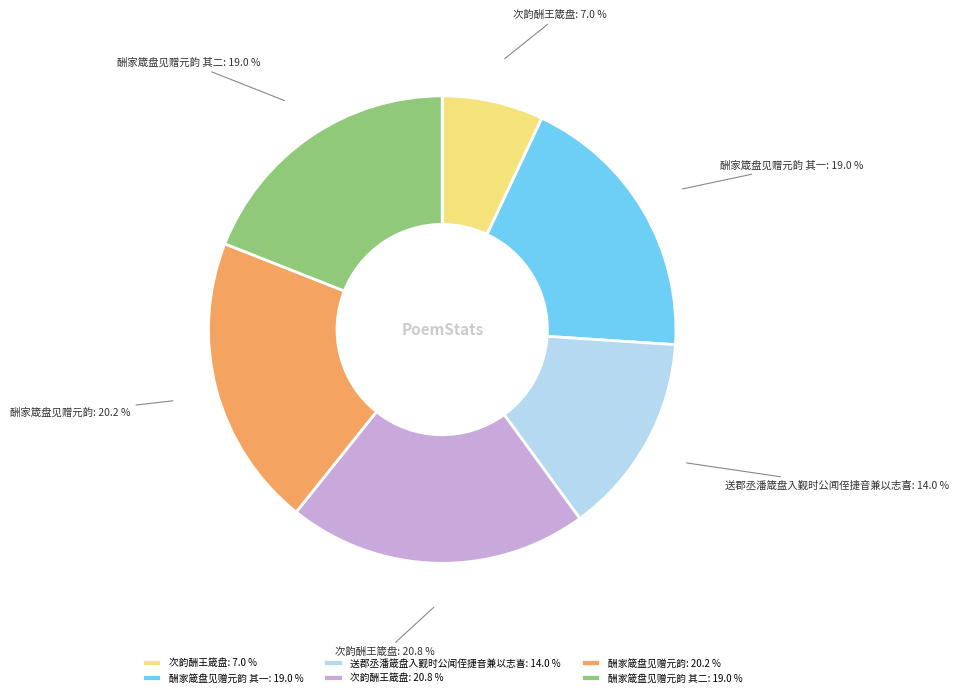

Which category has the smallest portion of the pie?

次韵酬王箴盘: 7.0 %